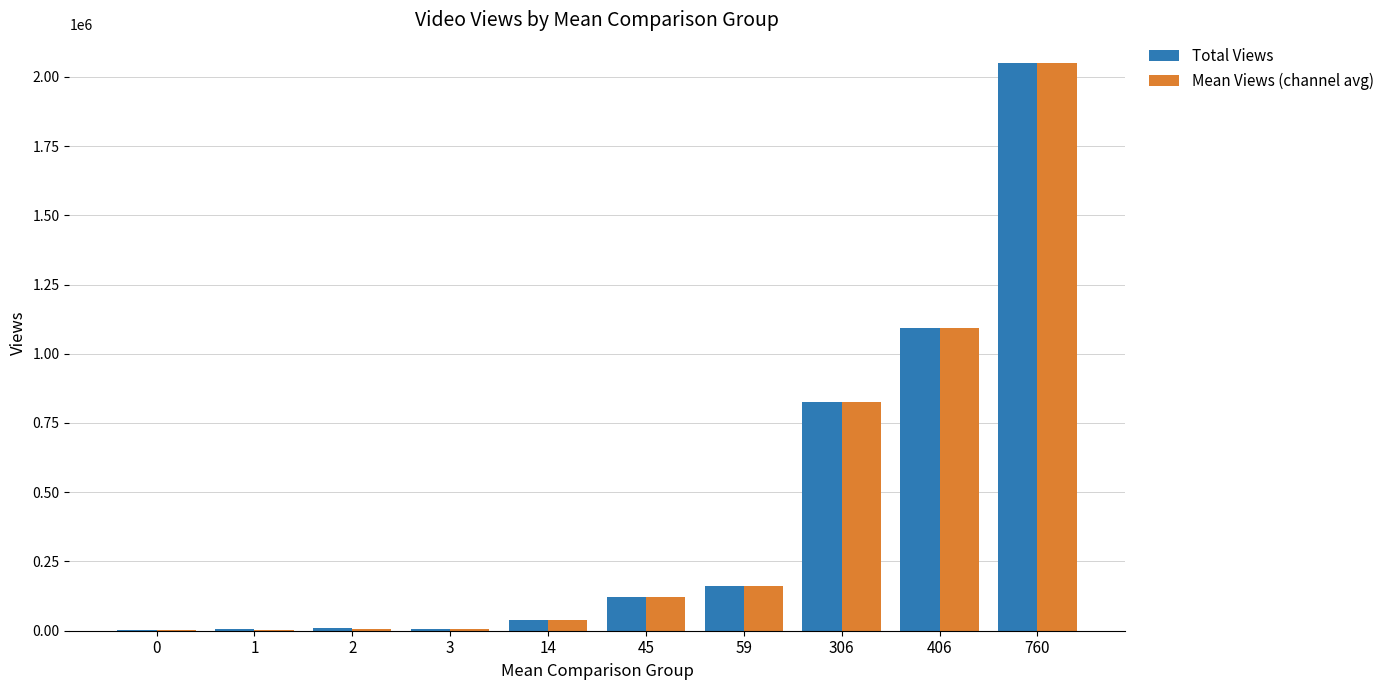

How many data points does each series have?

10